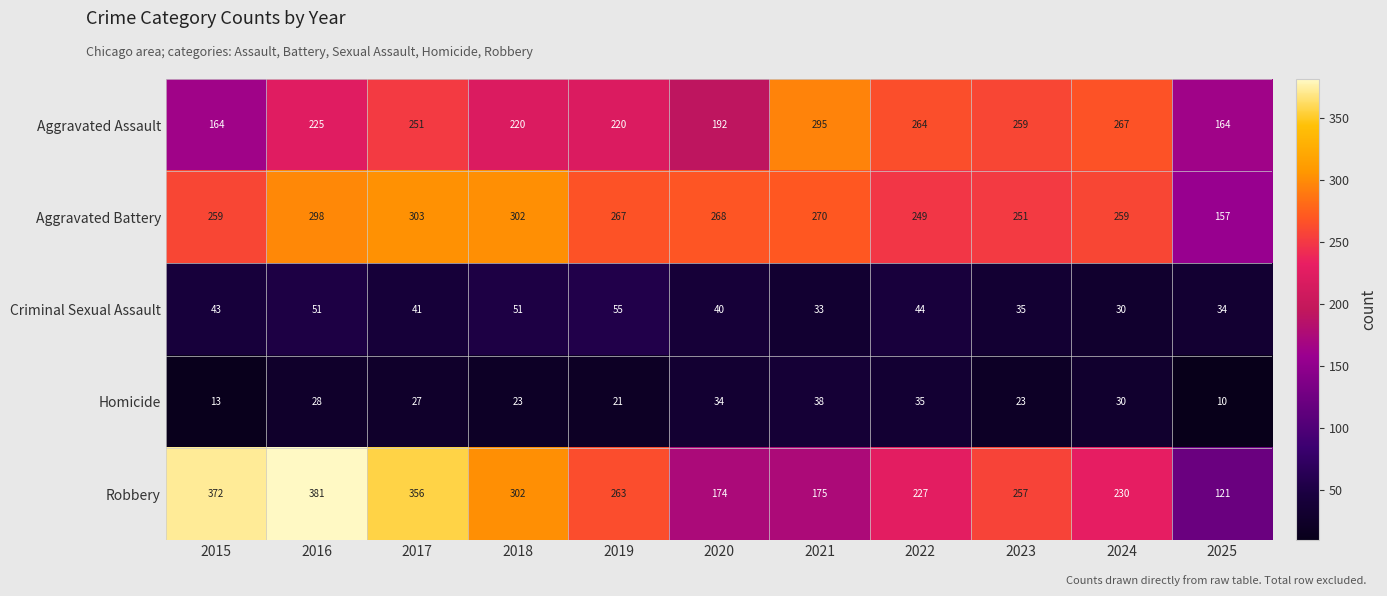

The value of Aggravated Battery at 2017 is 532. True or false?

False